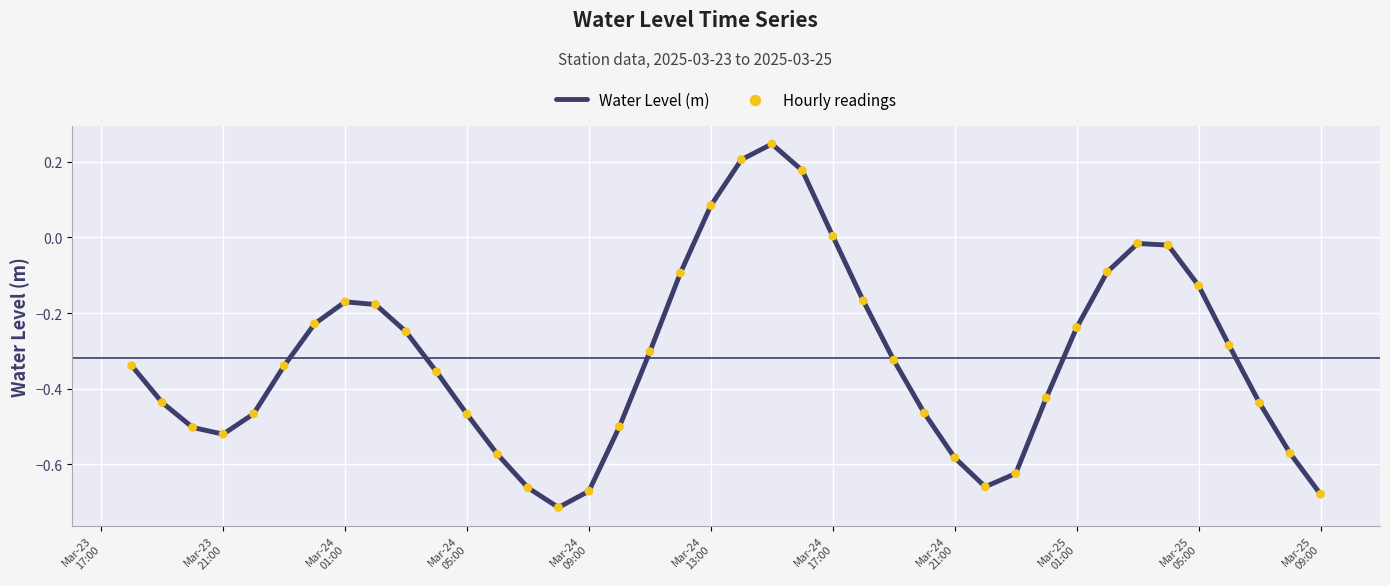

What is the difference between the maximum and minimum values?

1.0